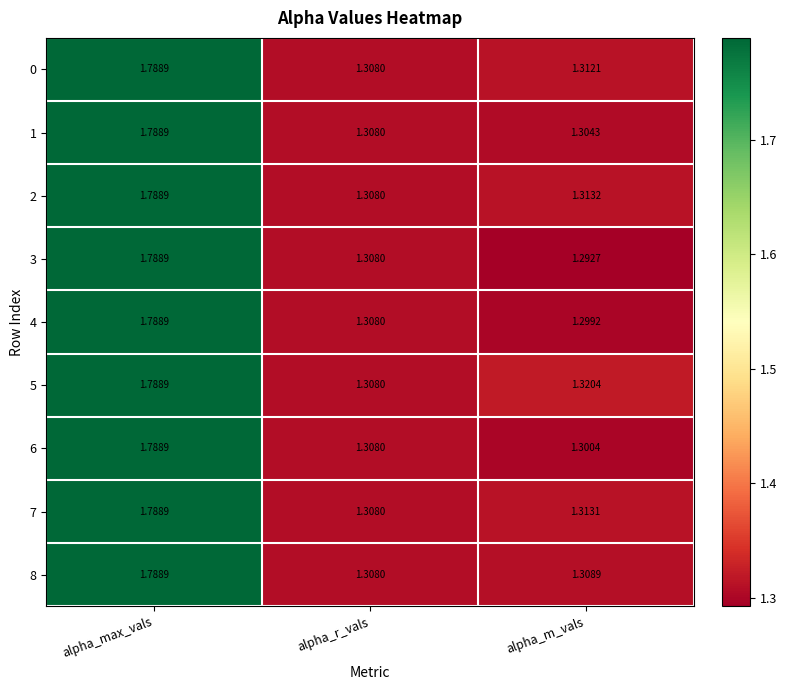

Is the value of 1 at alpha_max_vals greater than the value of 5 at alpha_r_vals?

Yes